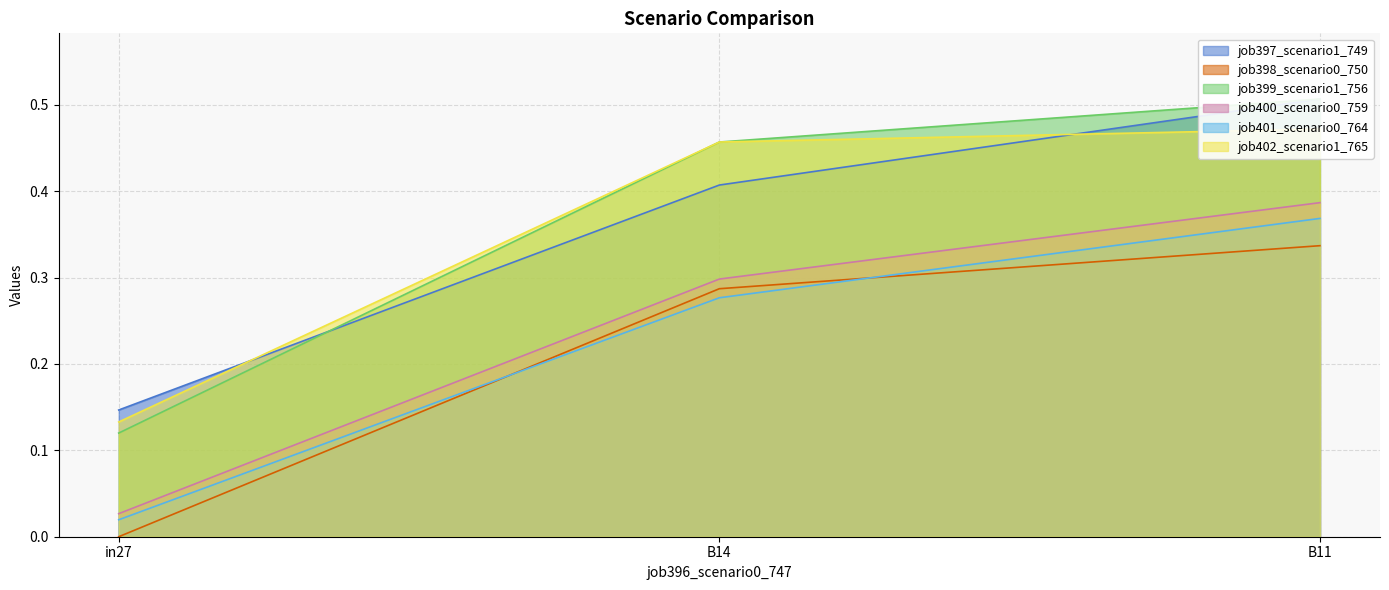

How many distinct data groups are displayed?

6